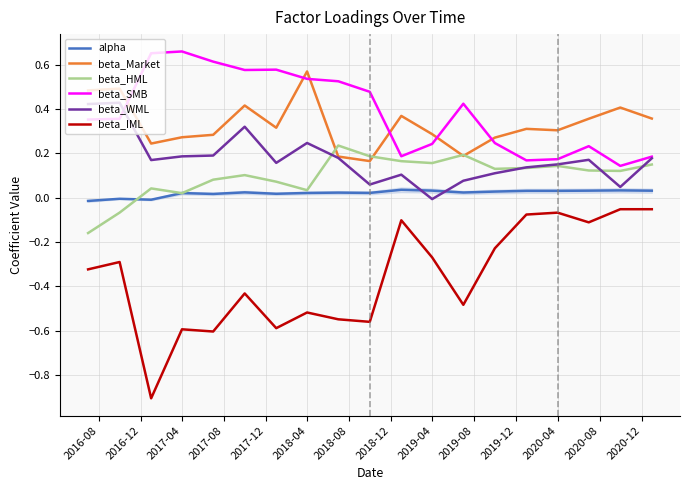

True or false: beta_WML has more than 0 points higher than both neighbors.

True